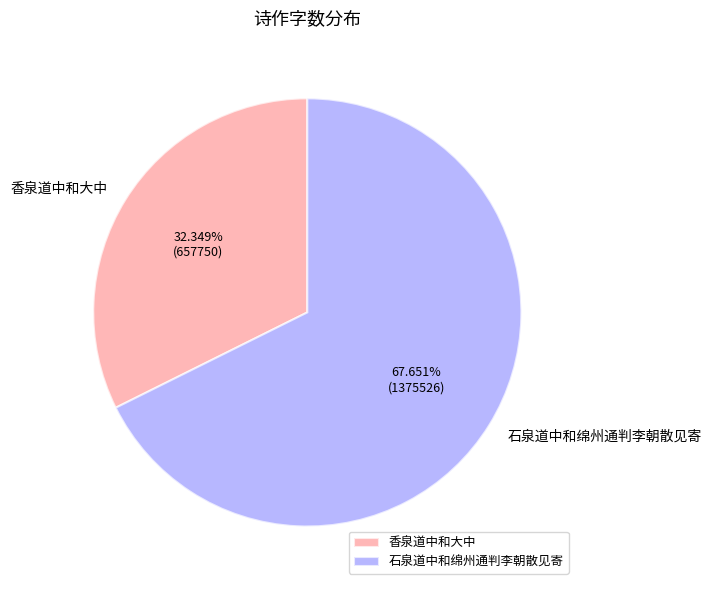

True or false: 香泉道中和大中 accounts for 32% of the total.

True